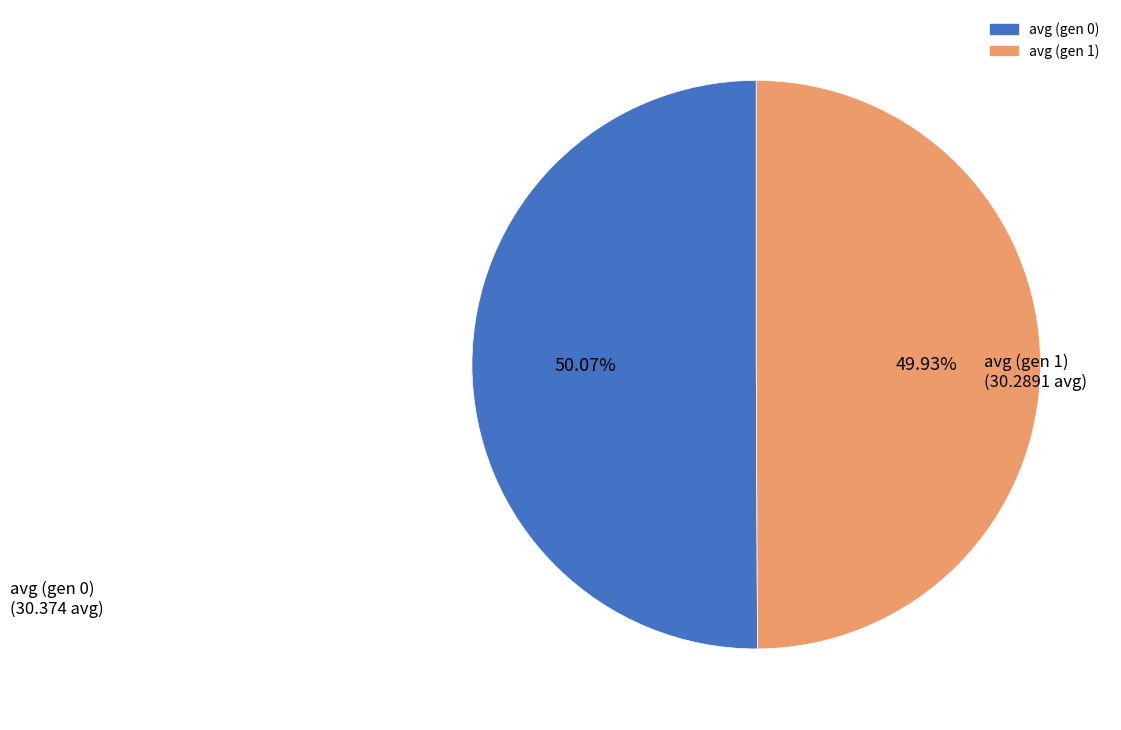

Combined, do avg (gen 1) and avg (gen 0) account for over 50%?

Yes